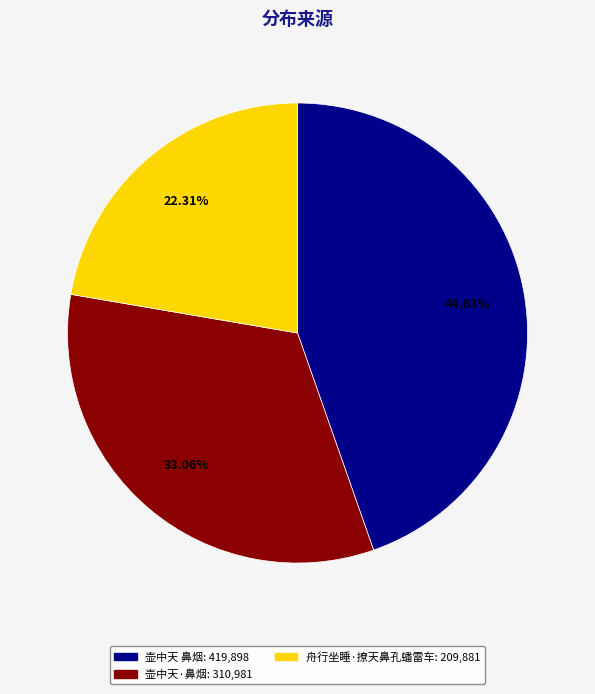

Does 舟行坐睡·撩天鼻孔蟠雷车 represent more than half of the total?

No